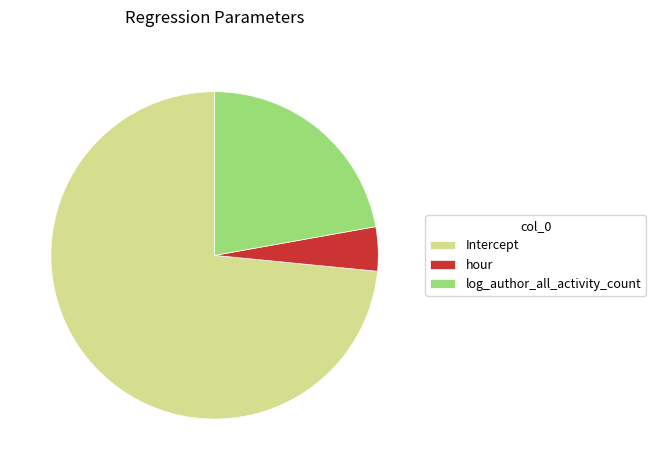

Is it true that Intercept is 73% of the pie?

True